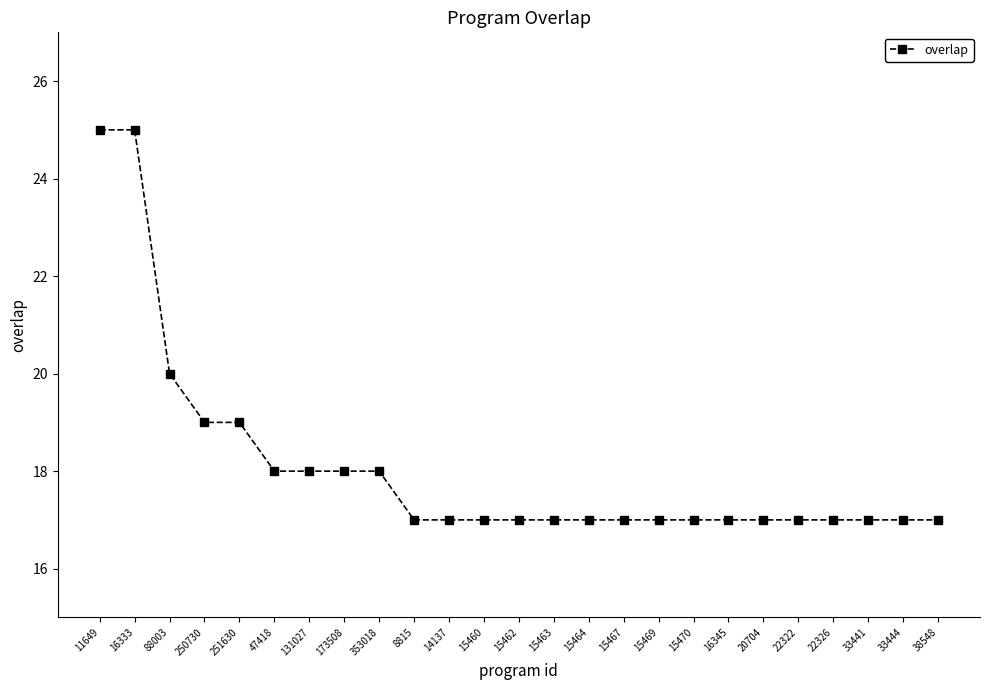

Reading left to right, list all the values displayed in this chart.

11649=25	16333=25	88003=20	250730=19	251630=19	47418=18	131027=18	173508=18	353018=18	8815=17	14137=17	15460=17	15462=17	15463=17	15464=17	15467=17	15469=17	15470=17	16345=17	20704=17	22322=17	22326=17	33441=17	33444=17	38548=17